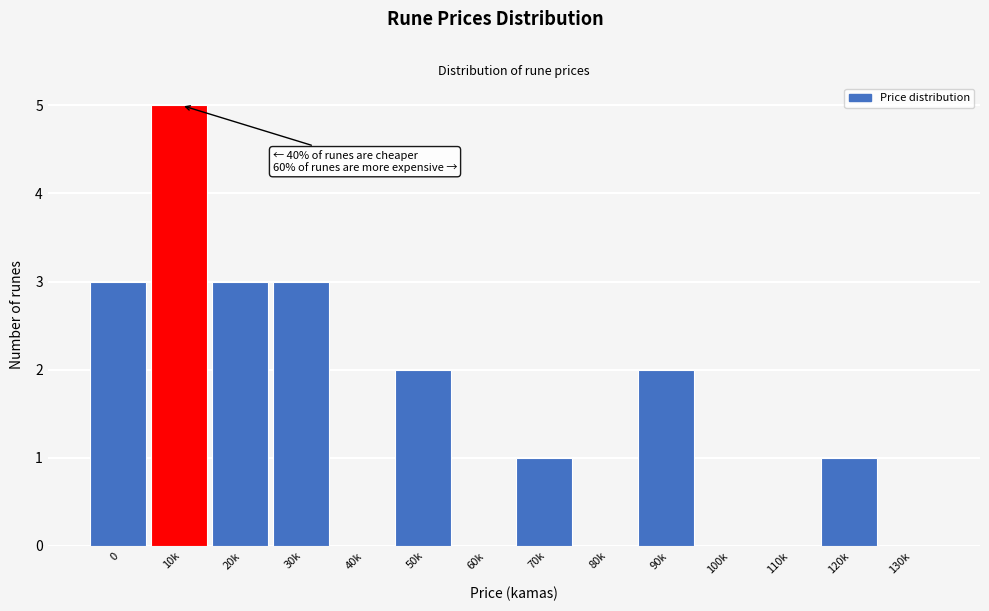

Reading right to left, list all the values displayed in this chart.

130k=0	120k=1	110k=0	100k=0	90k=2	80k=0	70k=1	60k=0	50k=2	40k=0	30k=3	20k=3	10k=5	0=3